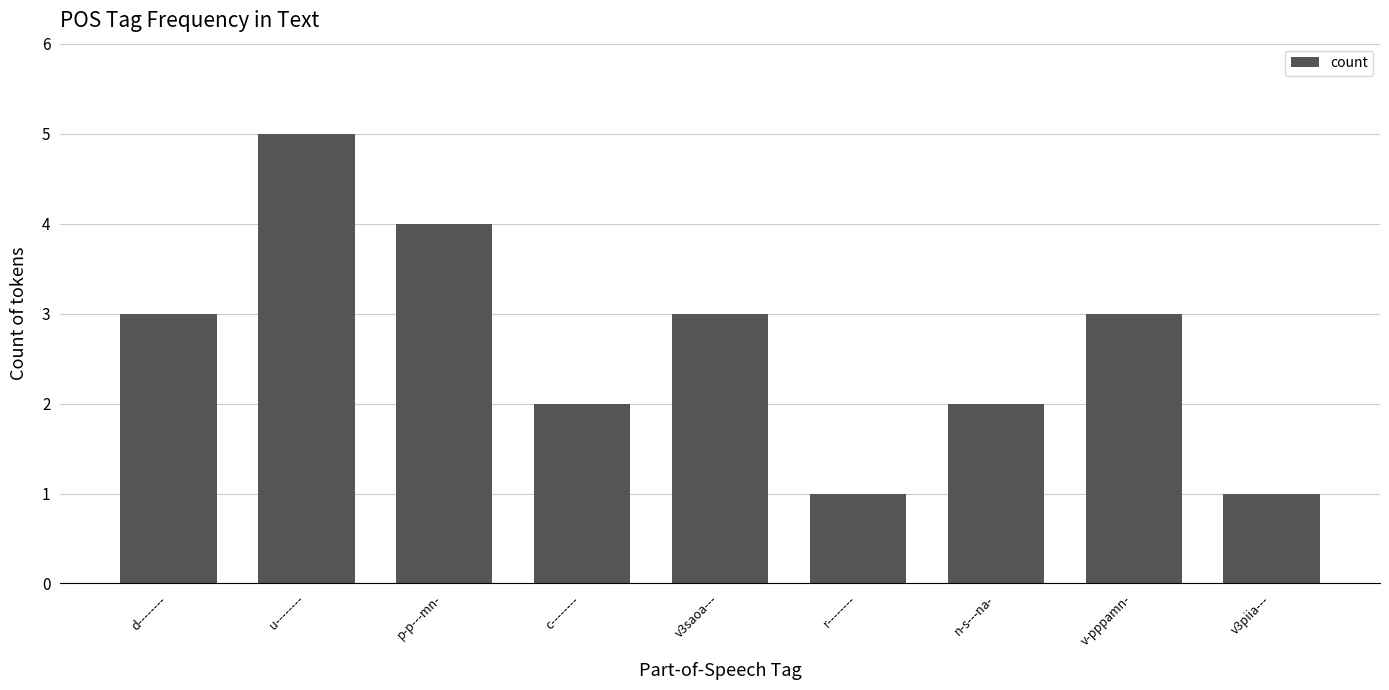

Between c-------- and v-pppamn-, which is larger?

v-pppamn-